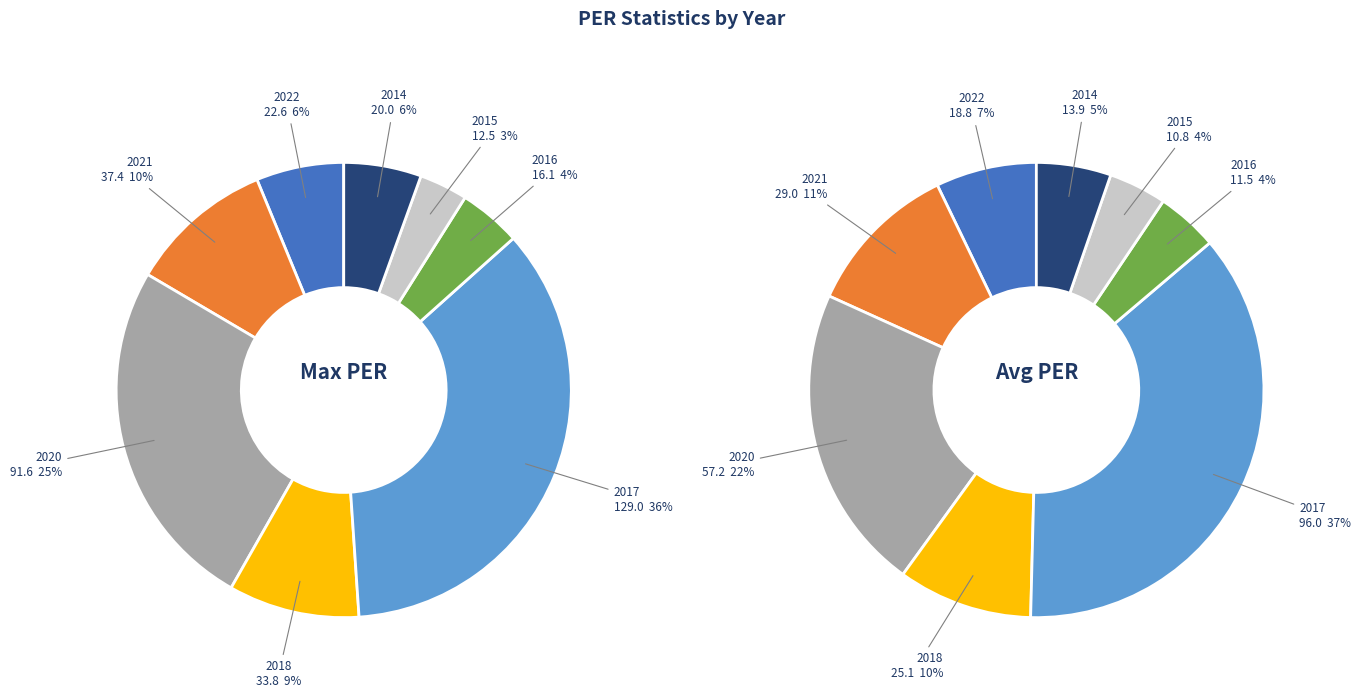

Does any single category account for the majority?

No